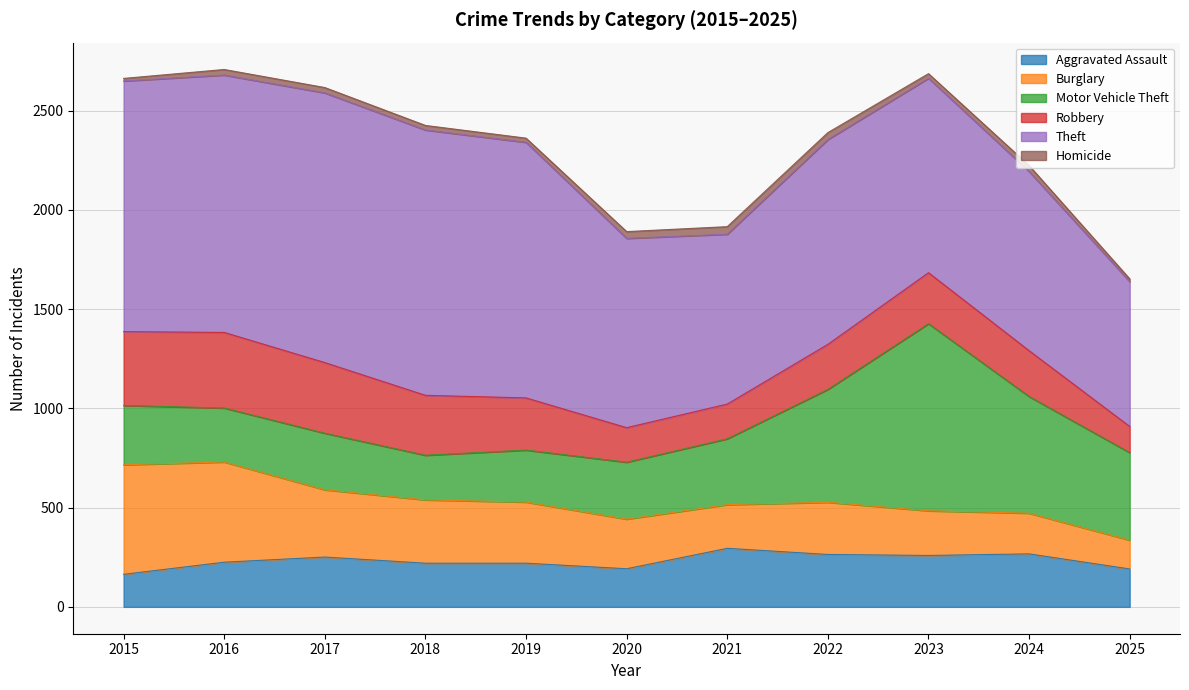

In Homicide, how many points are lower than both neighbors (excluding endpoints)?

2